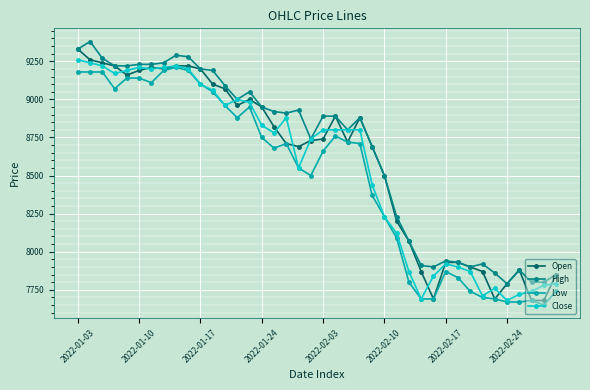

What is the highest value of the High series?

9380